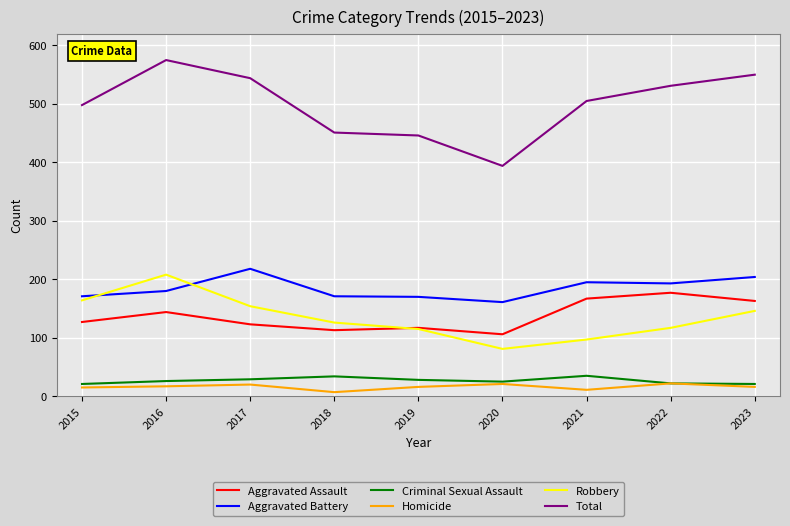

Rank the categories by Total value from highest to lowest.

2016, 2023, 2017, 2022, 2021, 2015, 2018, 2019, 2020